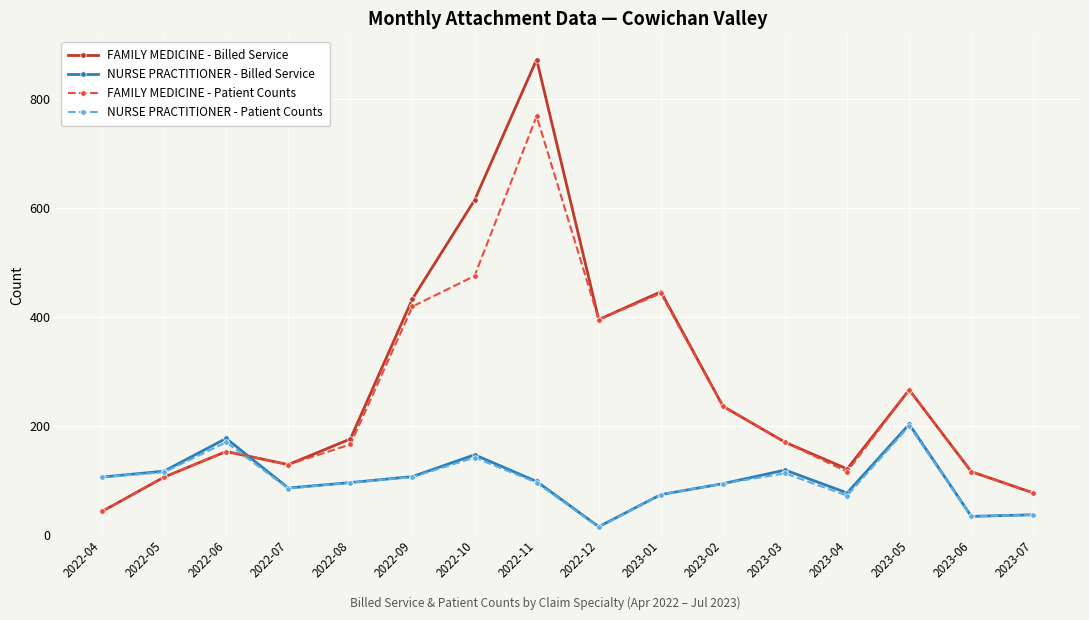

At which category does FAMILY MEDICINE - Billed Service reach its first local peak?

2022-06